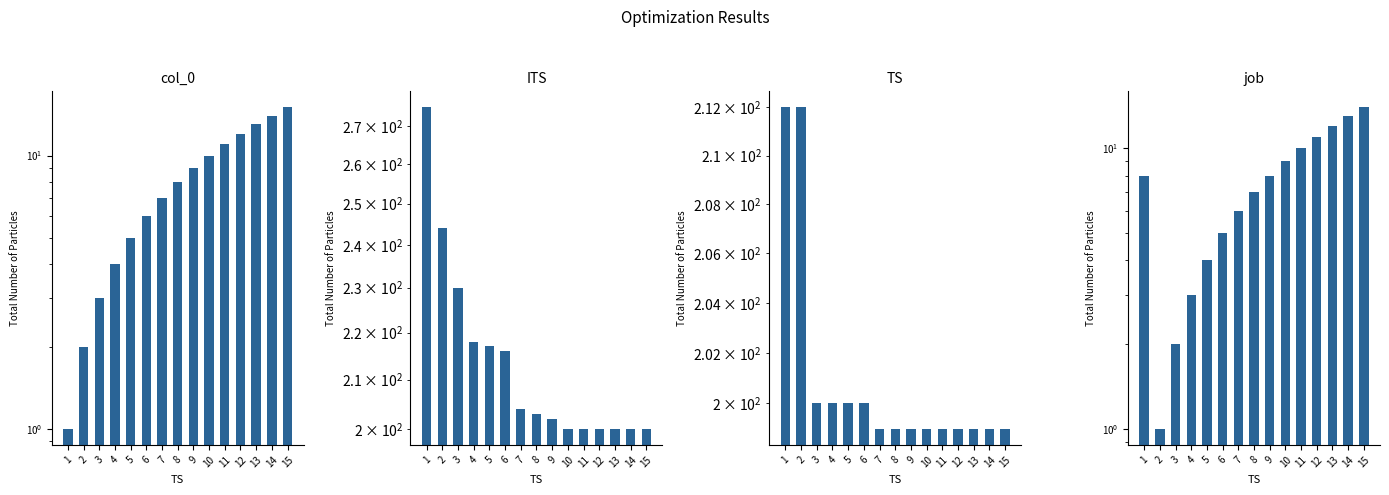

At how many categories does at least one series exceed 59?

15